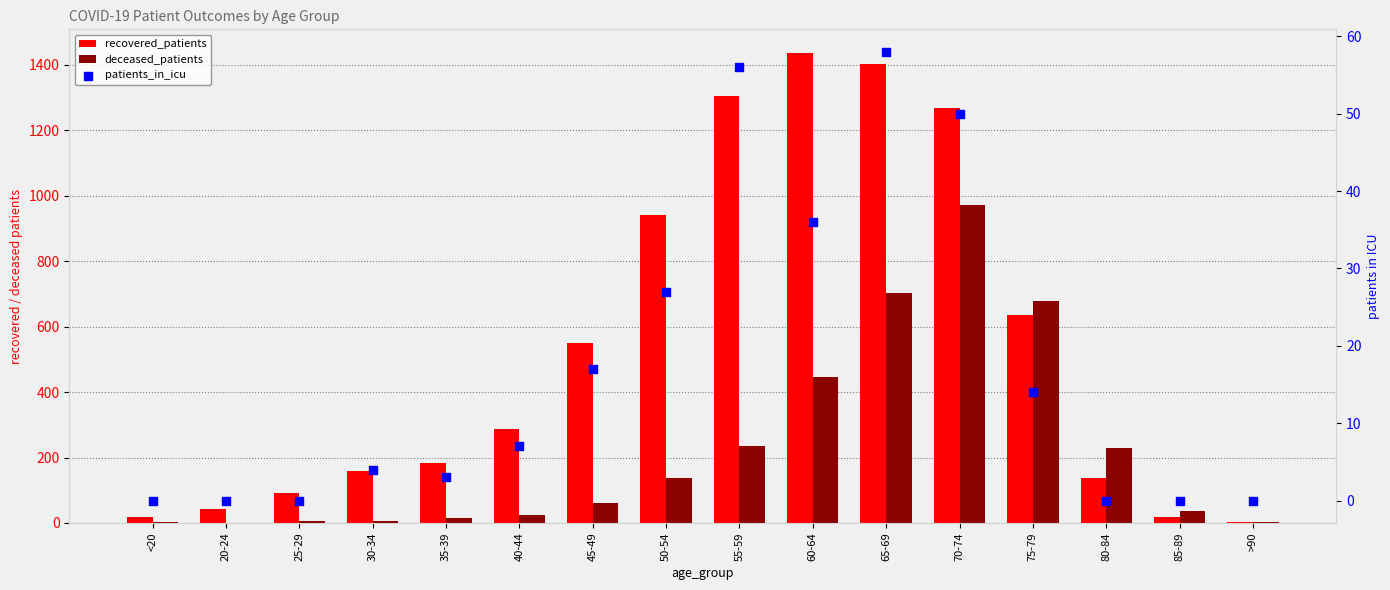

At which category is the sum across all series the highest?

70-74